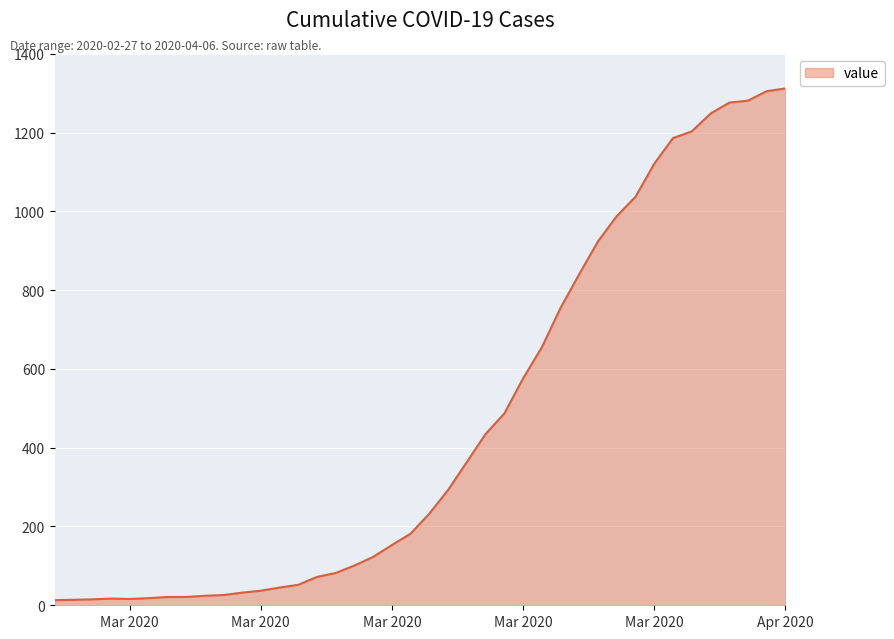

What is the difference between the maximum and minimum values?

1299